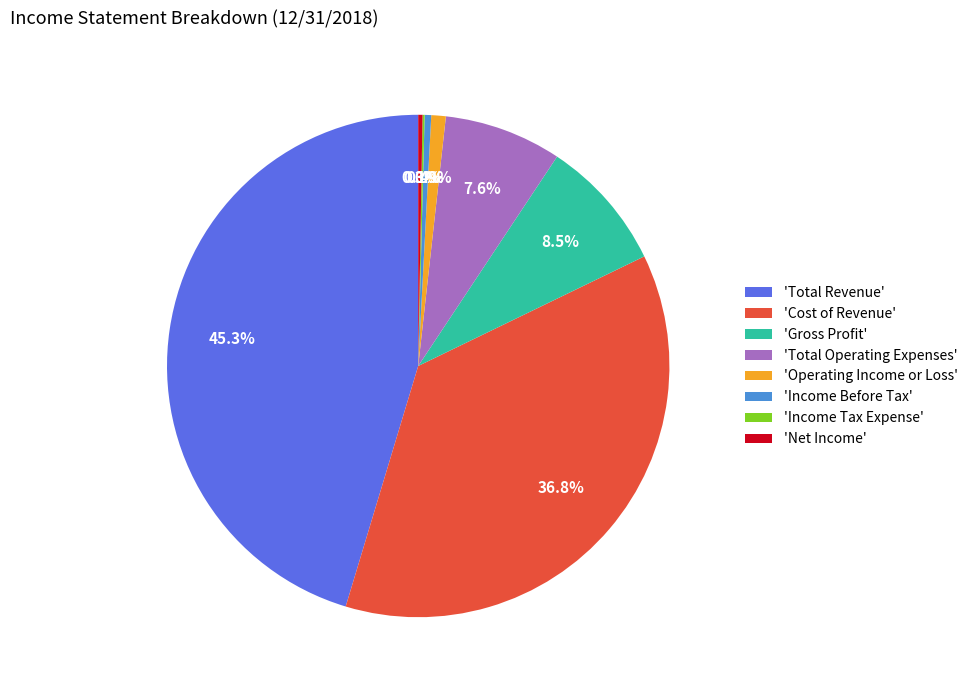

Which has a higher value, 'Income Before Tax' or 'Gross Profit'?

'Gross Profit'